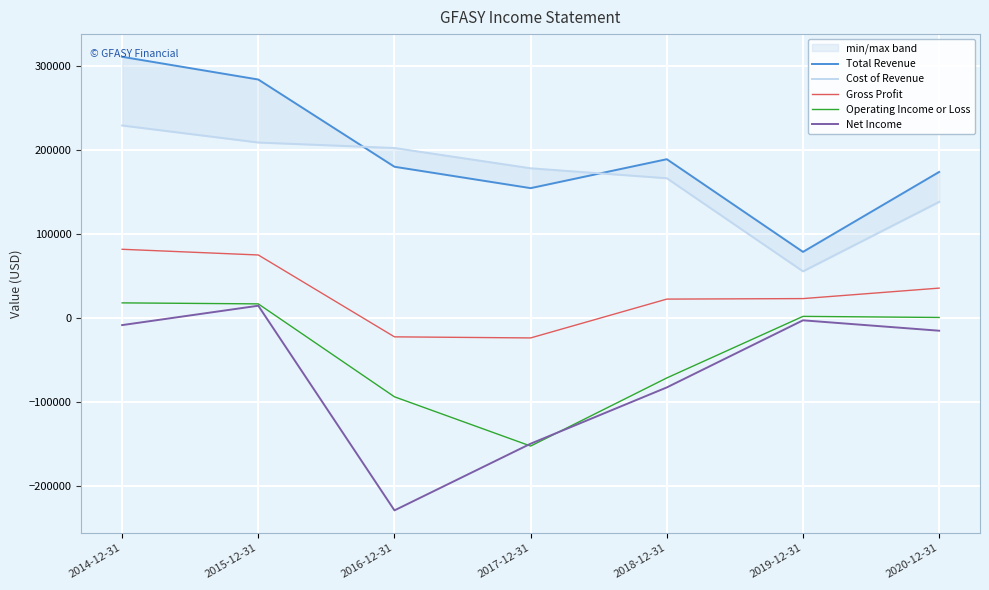

How many data points in Operating Income or Loss are less than 700?

3